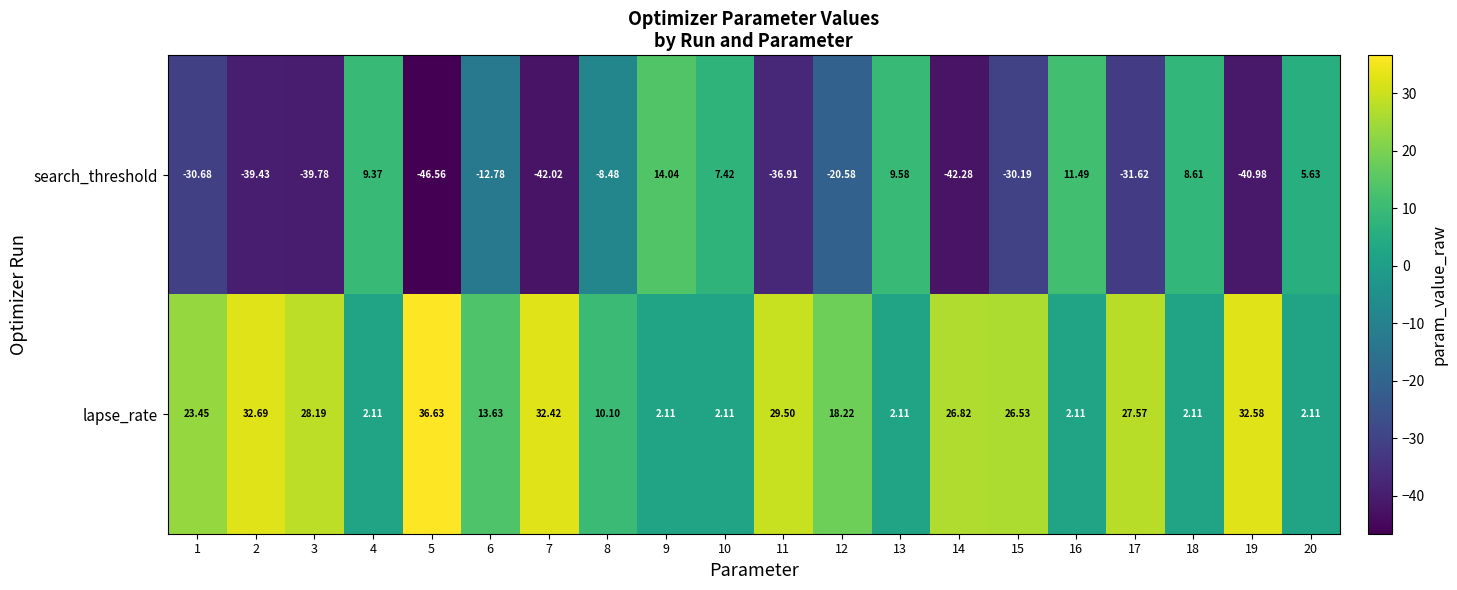

Which series has the widest spread of values?

search_threshold